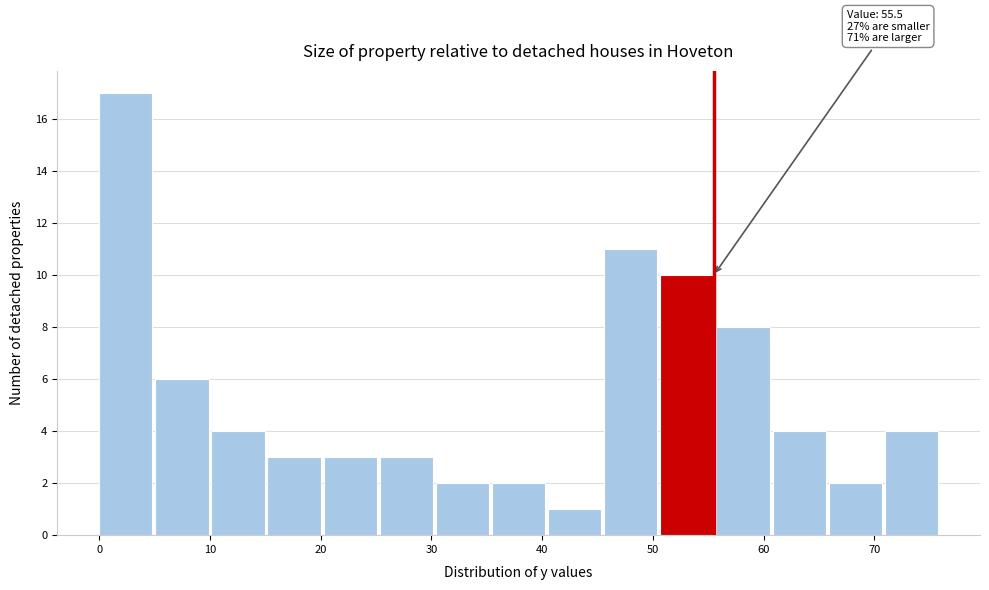

Over which range of the x-axis is the bar tallest?

0 to 5